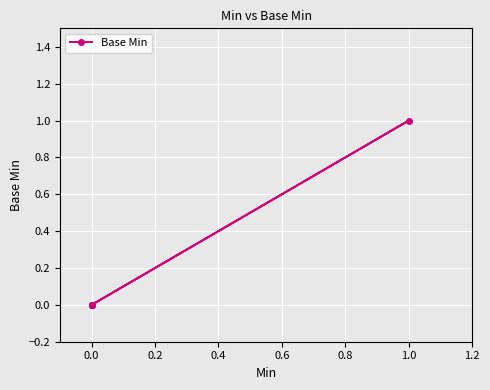

True or false: the data has more than 2 interior local peaks.

False